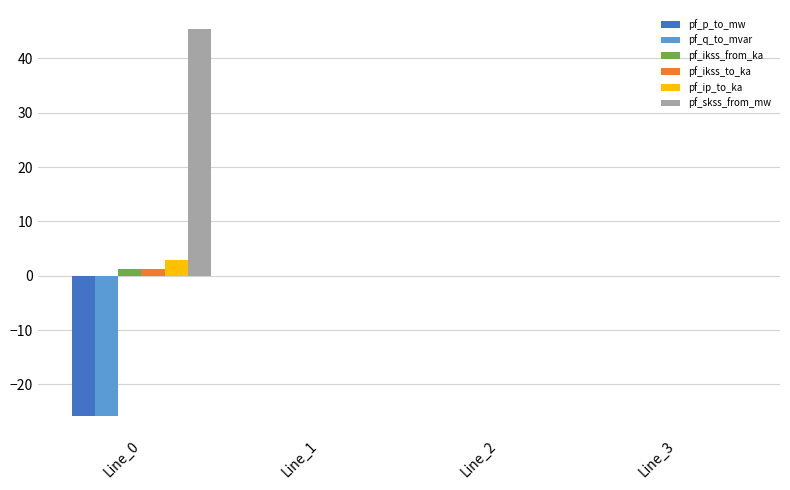

The pf_skss_from_mw series shows 0.0 at Line_3. True or false?

True